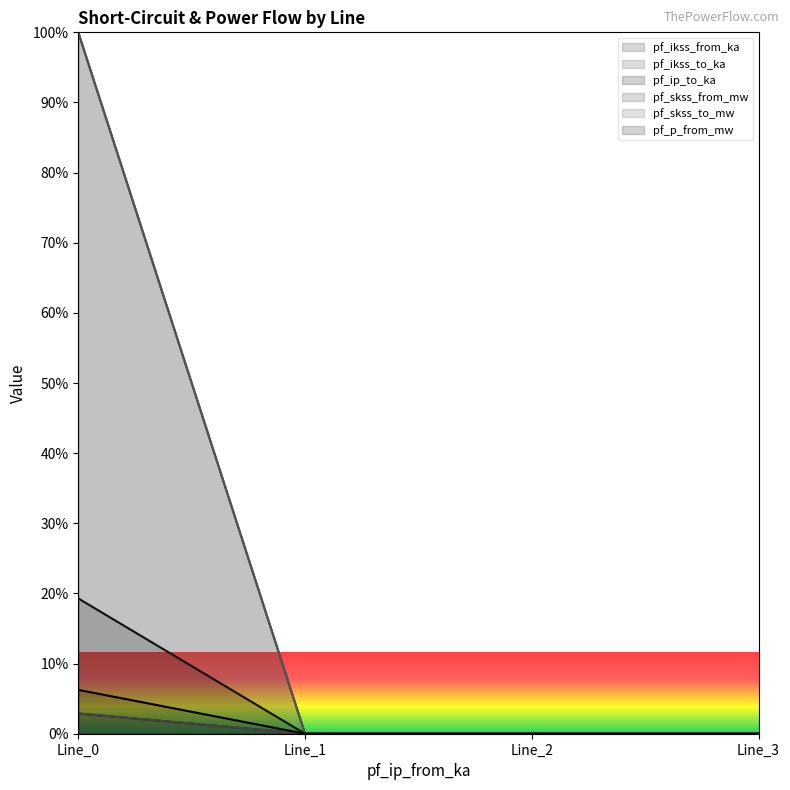

Where is pf_ikss_from_ka nearest to the value 1?

Line_1